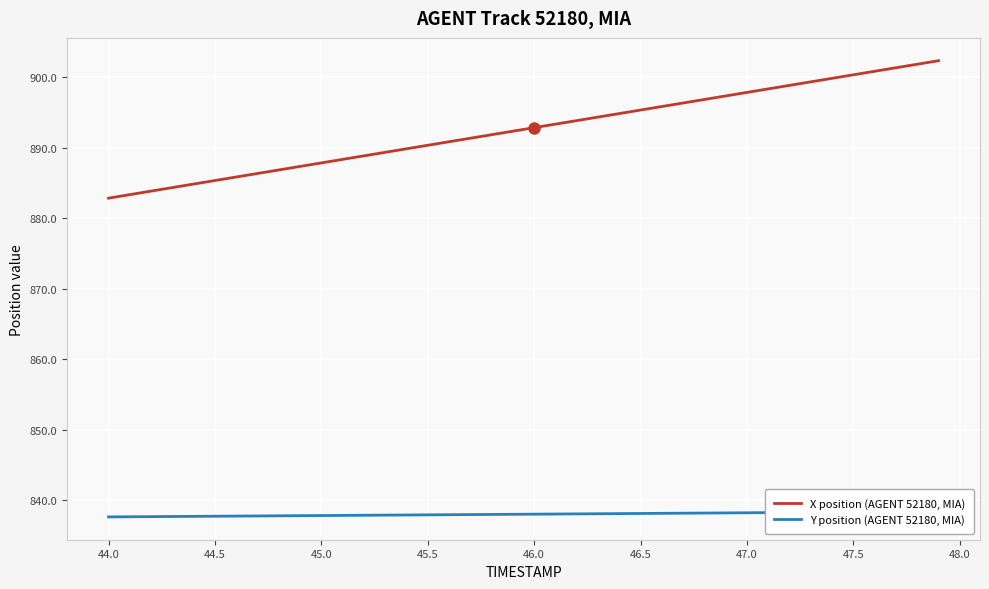

What is the minimum value for Y position (AGENT 52180, MIA)?

837.6